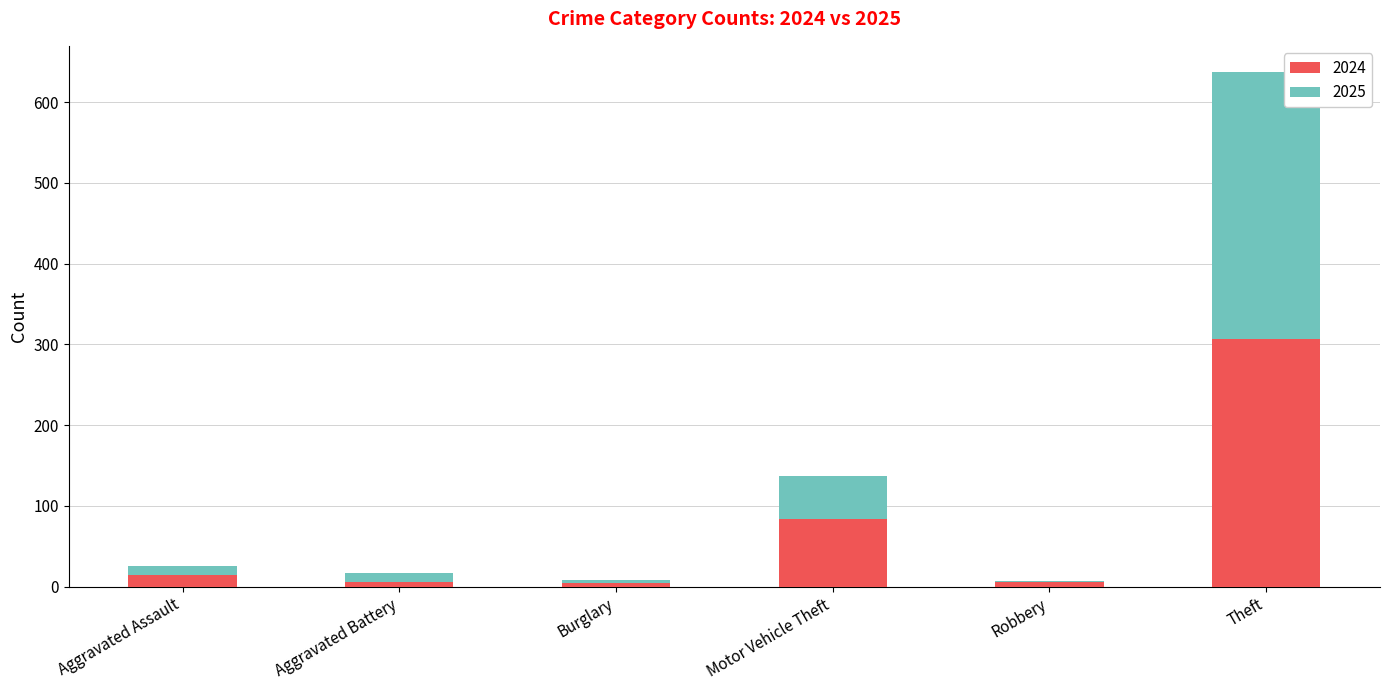

What is the total value across all series at Motor Vehicle Theft?

137